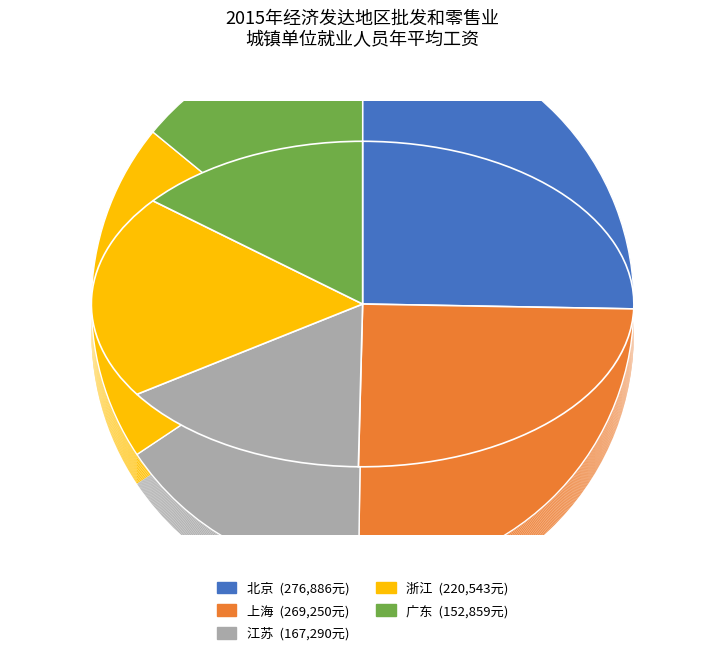

Which category has the smallest portion of the pie?

广东